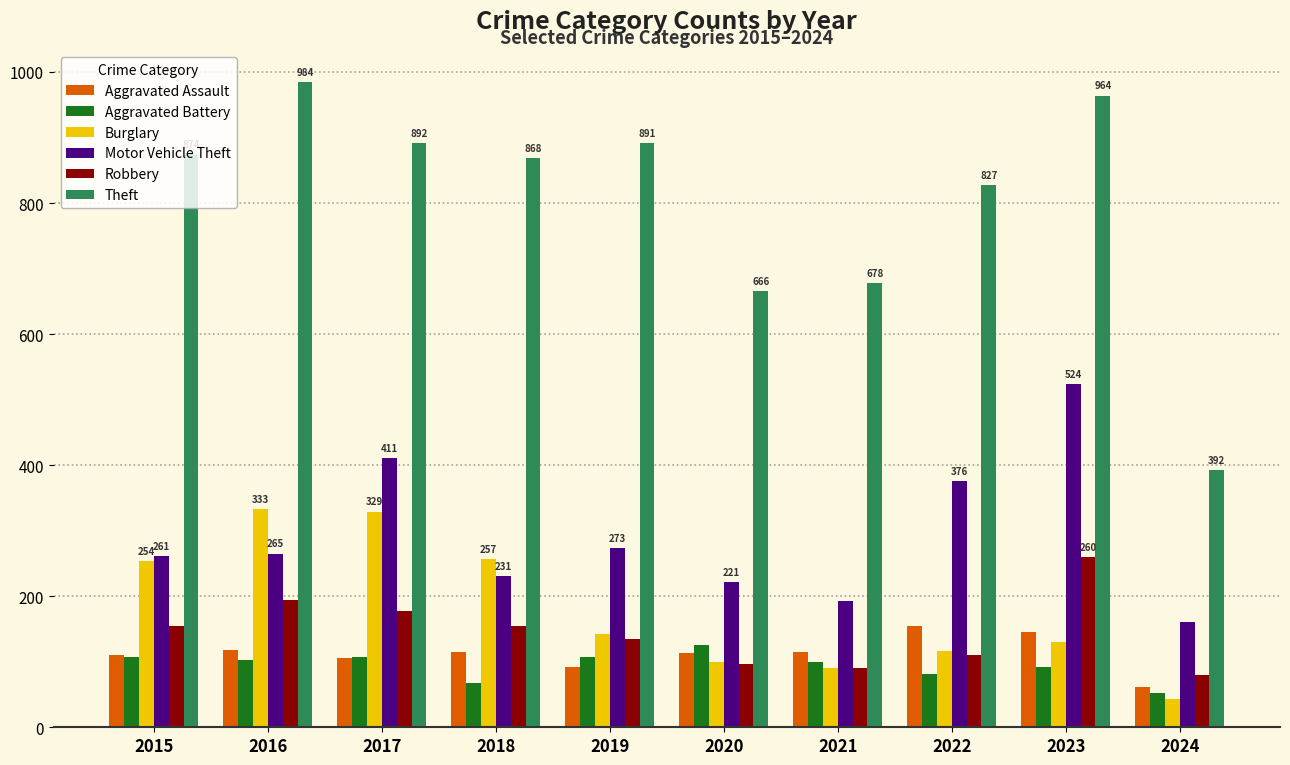

What is the spread (max minus min) of values at 2016?

882